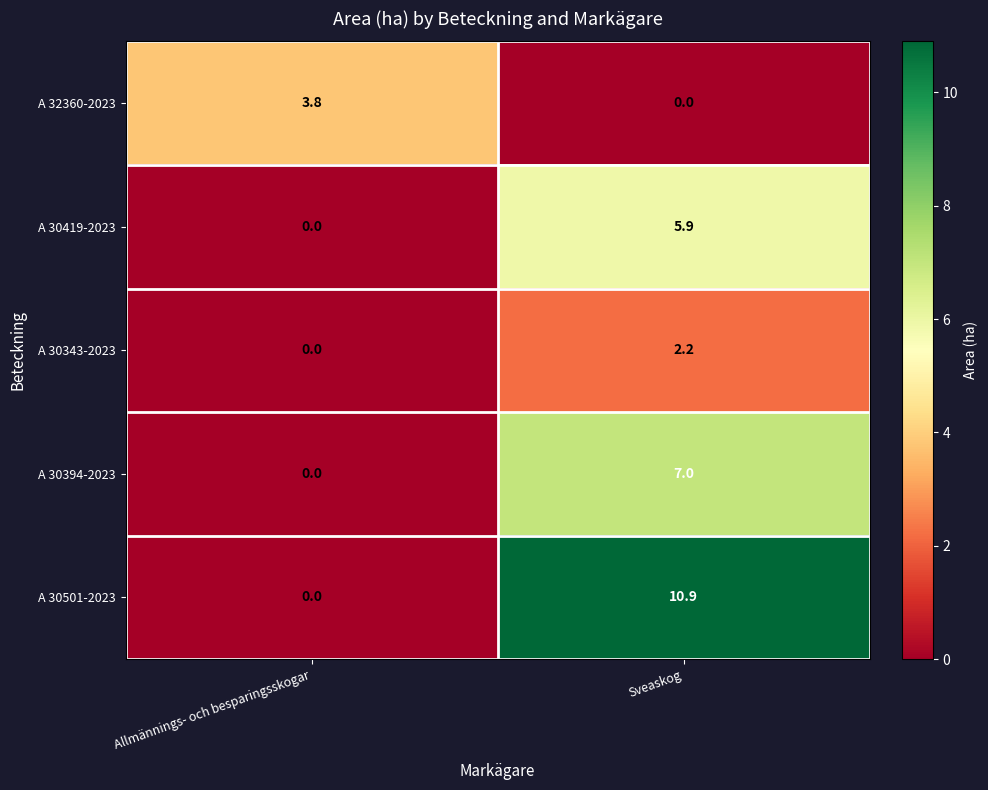

The value of A 30343-2023 at Allmännings- och besparingsskogar is 0.0. True or false?

True